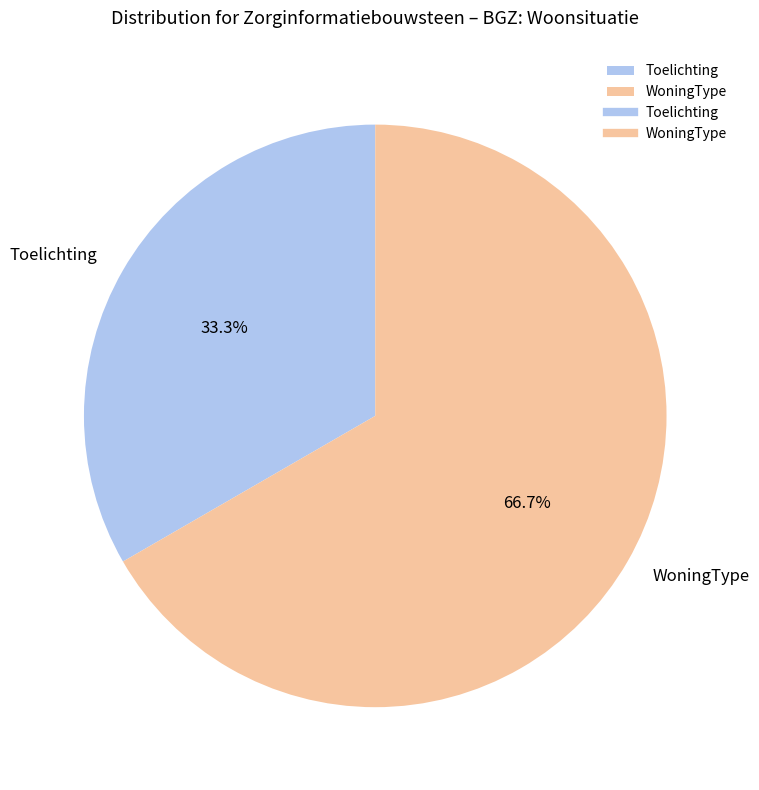

What is the smallest slice in the pie chart?

Toelichting